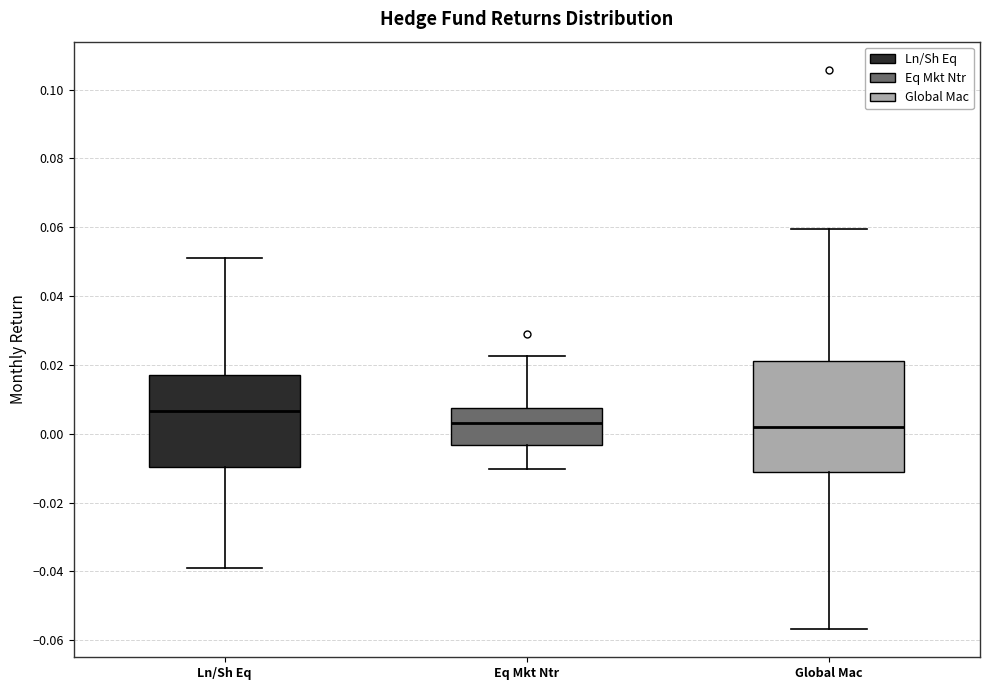

Reading left to right, read every box against the y-axis: the position of its median line, the range the box covers, and the ends of its whiskers. The values are not printed on the chart, so give them approximately, as read against the axis.

Ln/Sh Eq: median 0.006, box -0.010 to 0.018, whiskers -0.040 to 0.050
Eq Mkt Ntr: median 0.004, box -0.004 to 0.008, whiskers -0.010 to 0.022
Global Mac: median 0.002, box -0.012 to 0.022, whiskers -0.056 to 0.060